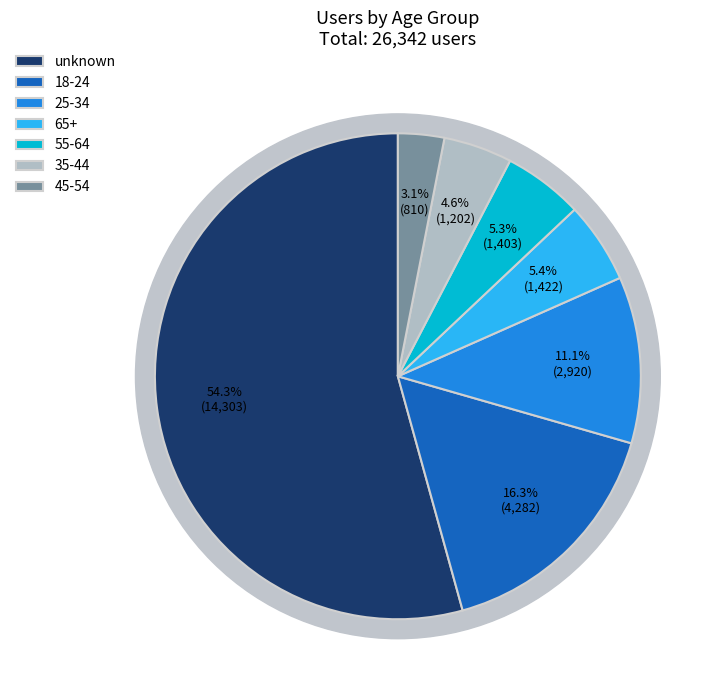

Count the number of slices in the pie.

7